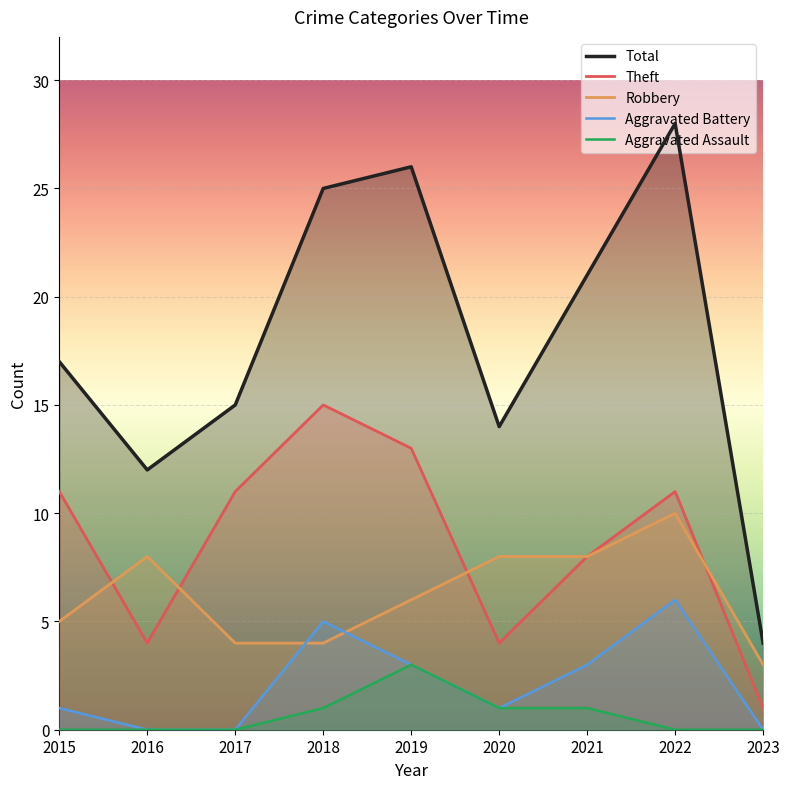

Between 2021 and 2017, which is larger?

2021